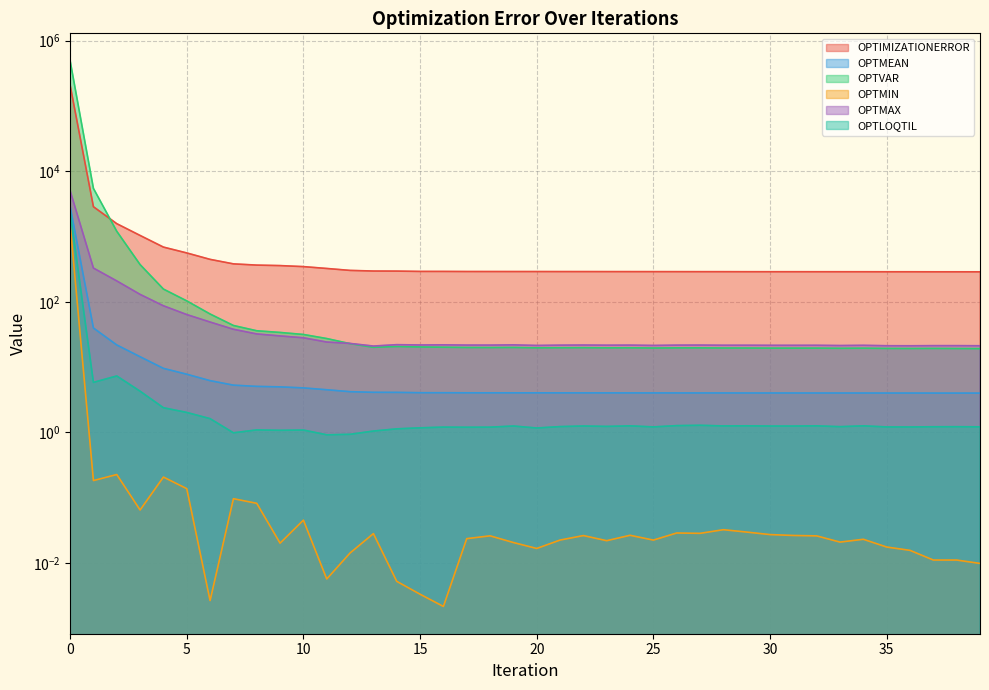

At 30, list the series in order from smallest to largest.

OPTMIN, OPTLOQTIL, OPTMEAN, OPTVAR, OPTMAX, OPTIMIZATIONERROR